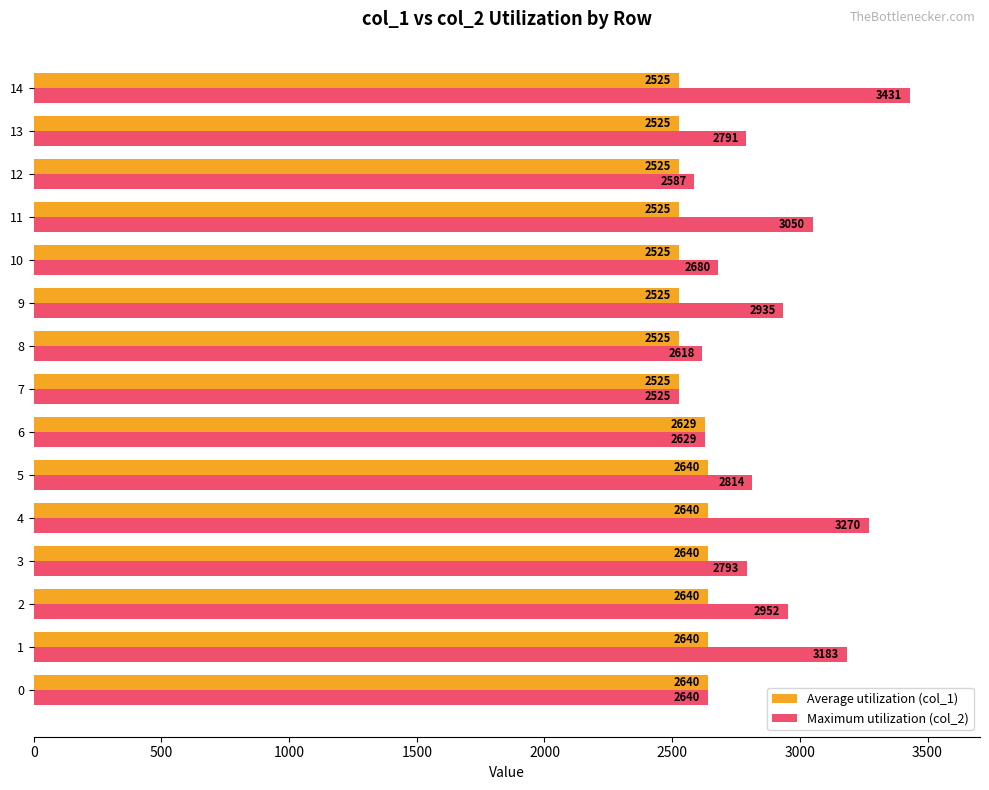

What is the approximate value of Maximum utilization (col_2) at 1, to the nearest 50?

3200